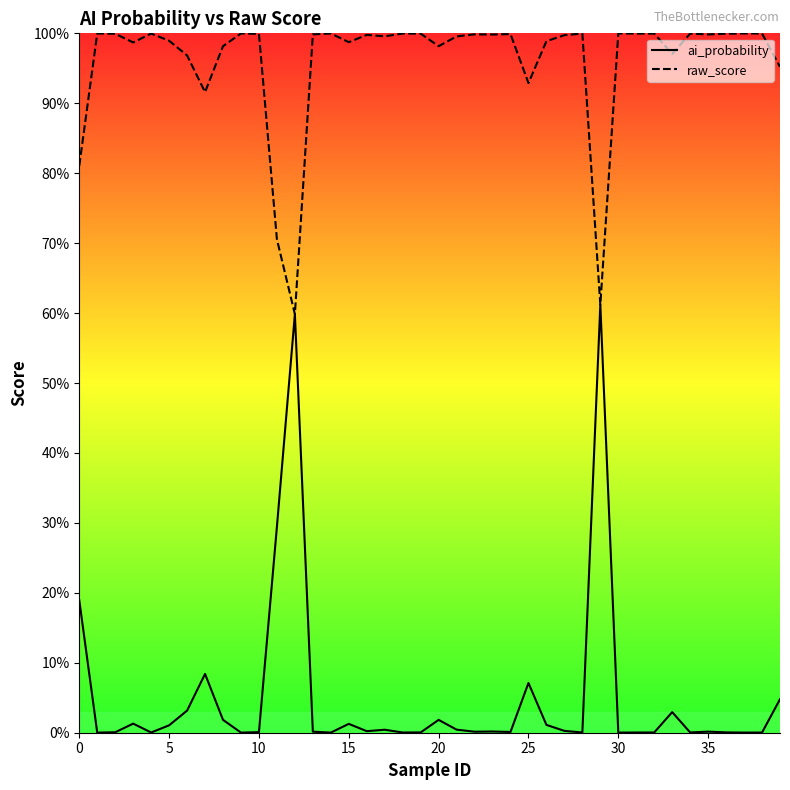

Reading left to right, transcribe all the data shown in this chart.

ai_probability: 0.2	0.0	0.0	0.0	0.0	0.0	0.0	0.1	0.0	0.0	0.0	0.3	0.6	0.0	0.0	0.0	0.0	0.0	0.0	0.0	0.0	0.0	0.0	0.0	0.0	0.1	0.0	0.0	0.0	0.6	0.0	0.0	0.0	0.0	0.0	0.0	0.0	0.0	0.0	0.0
raw_score: 0.8	1.0	1.0	1.0	1.0	1.0	1.0	0.9	1.0	1.0	1.0	0.7	0.6	1.0	1.0	1.0	1.0	1.0	1.0	1.0	1.0	1.0	1.0	1.0	1.0	0.9	1.0	1.0	1.0	0.6	1.0	1.0	1.0	1.0	1.0	1.0	1.0	1.0	1.0	1.0